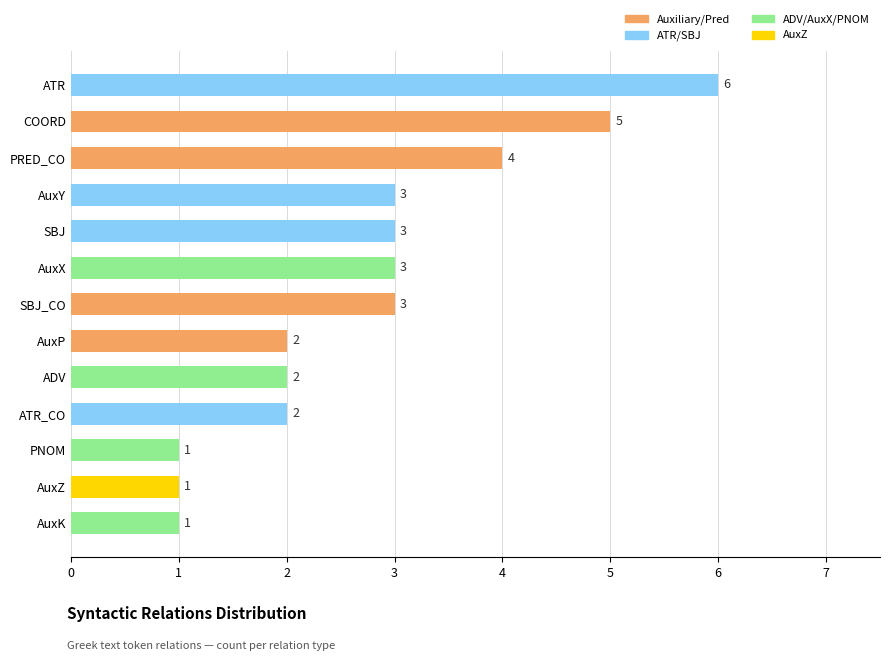

What is the difference between the maximum and second lowest values?

5